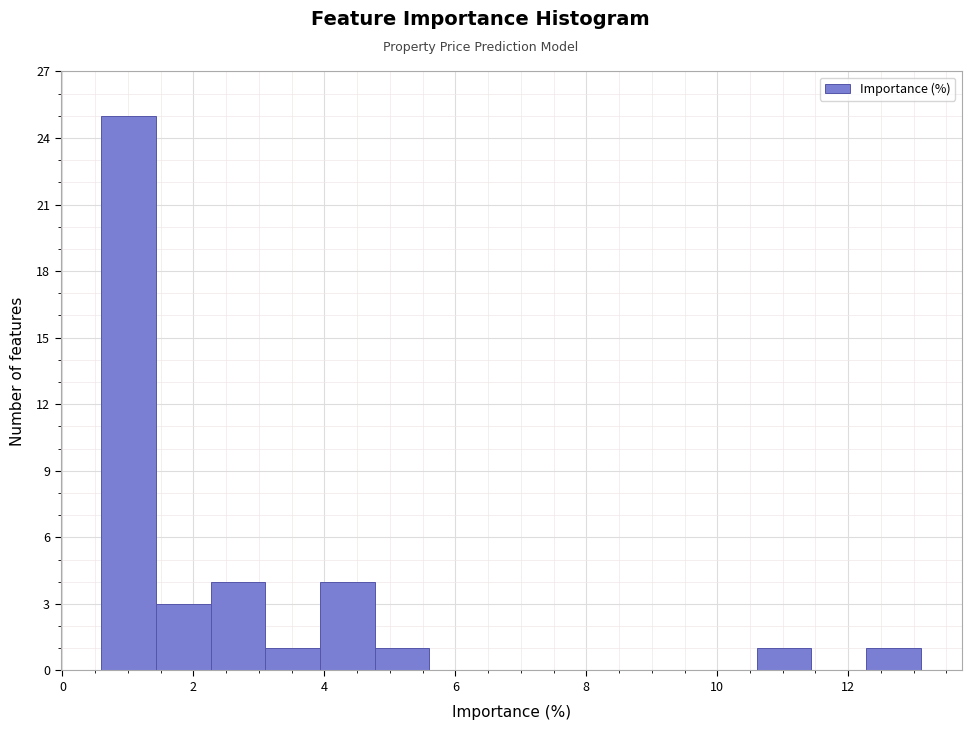

Reading left to right, list every bar in this chart as the range it spans on the x-axis followed by its height. Neither the bar edges nor the heights are printed on the chart, so give them approximately, as read against the axes.

0.6 to 1.4: 25
1.4 to 2.2: 3
2.2 to 3.0: 4
3.0 to 4.0: 1
4.0 to 4.8: 4
4.8 to 5.6: 1
5.6 to 6.4: 0
6.4 to 7.2: 0
7.2 to 8.2: 0
8.2 to 9.0: 0
9.0 to 9.8: 0
9.8 to 10.6: 0
10.6 to 11.4: 1
11.4 to 12.2: 0
12.2 to 13.2: 1